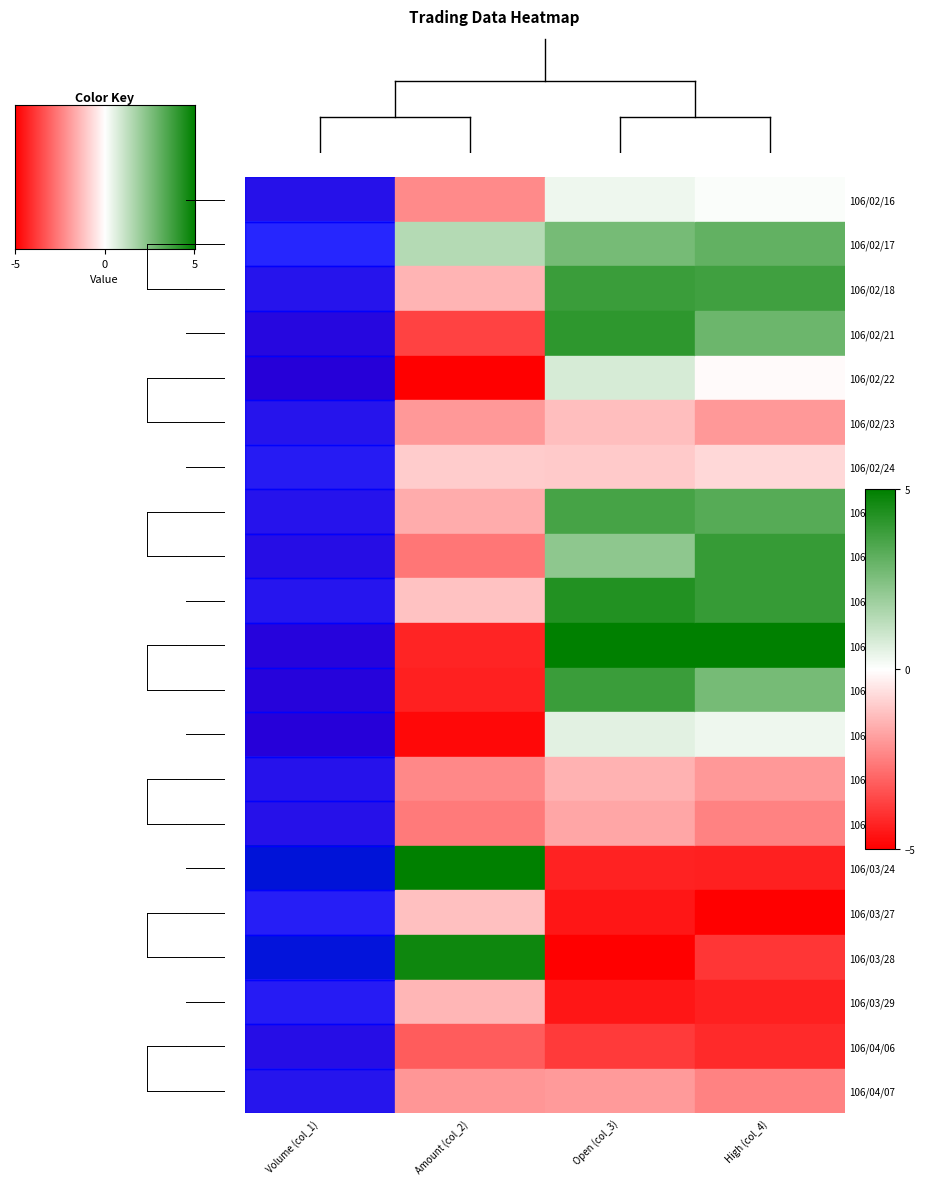

How many distinct data groups are displayed?

21